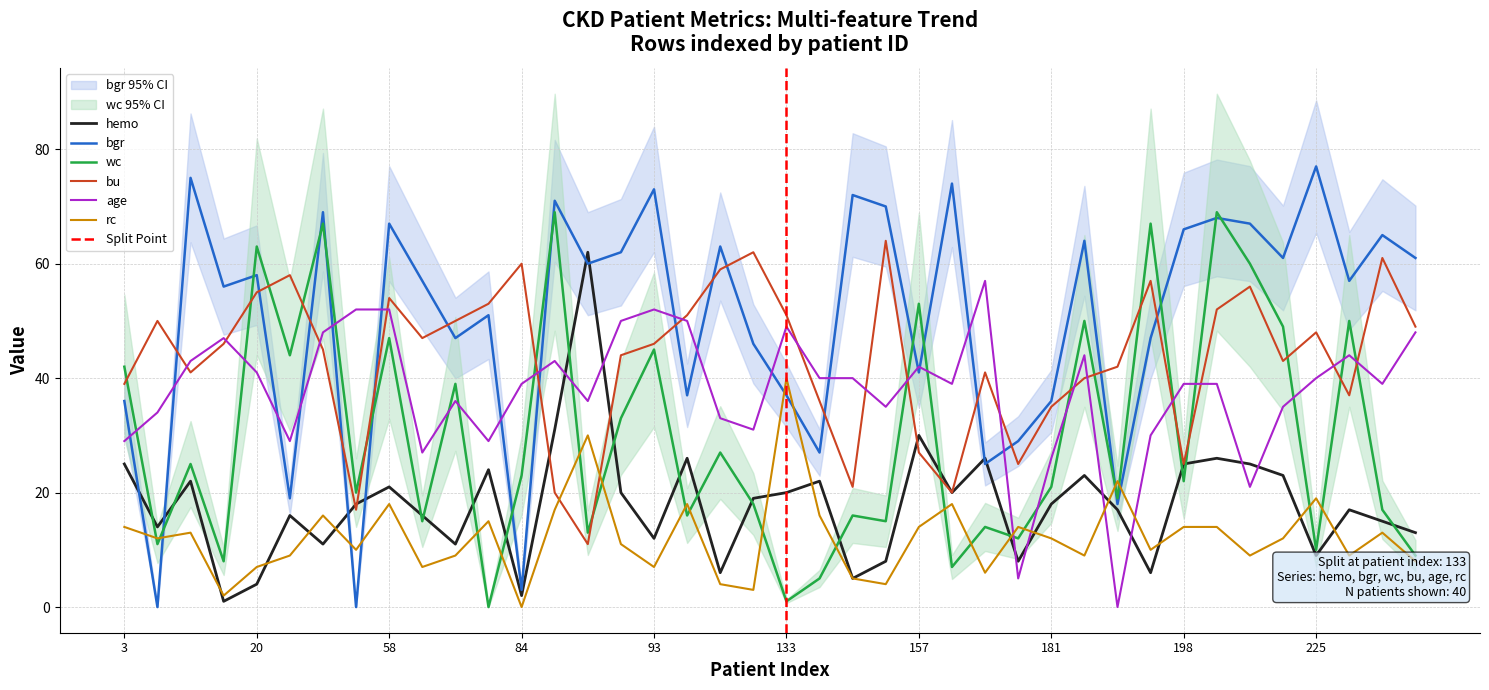

Rank the series by their maximum value, from lowest to highest.

rc, age, hemo, bu, wc, bgr